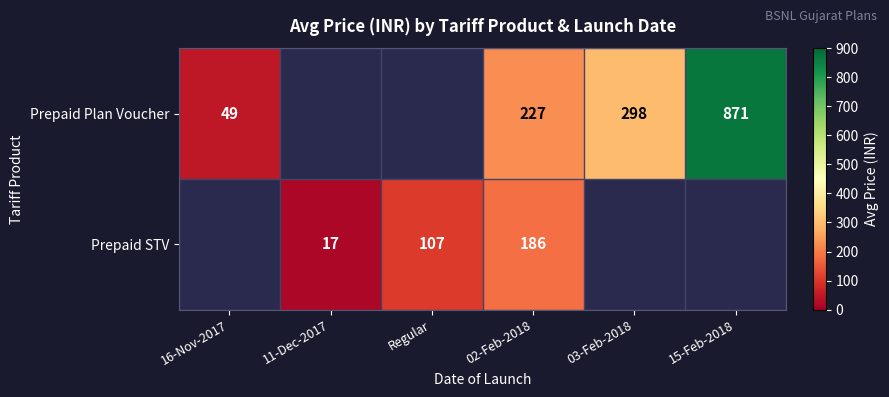

The Prepaid Plan Voucher series shows 49 at 16-Nov-2017. True or false?

True